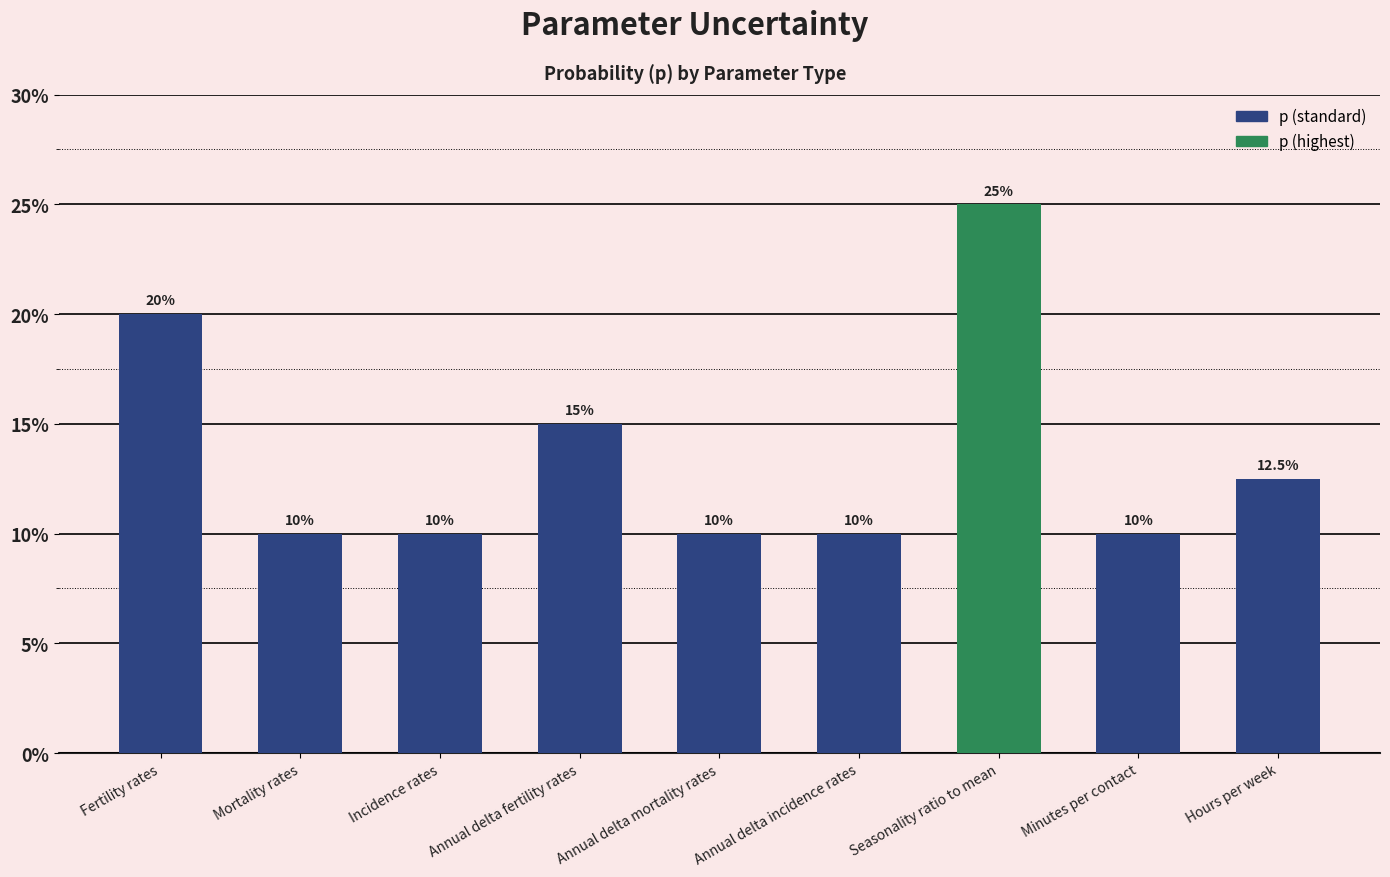

What is the value of the 9th bar from the left?

0.1